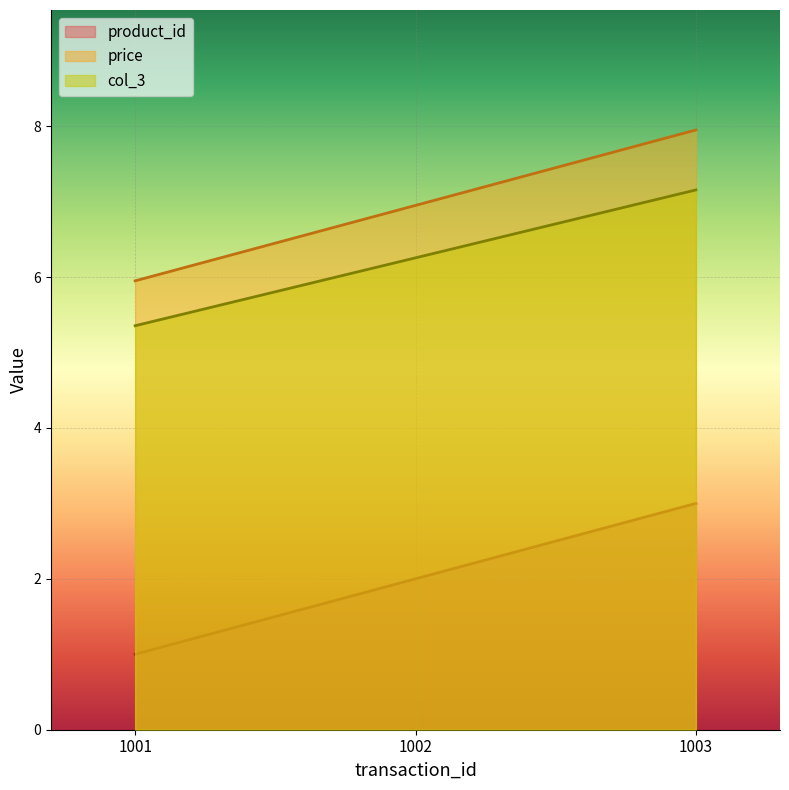

Which series has the widest spread of values?

product_id